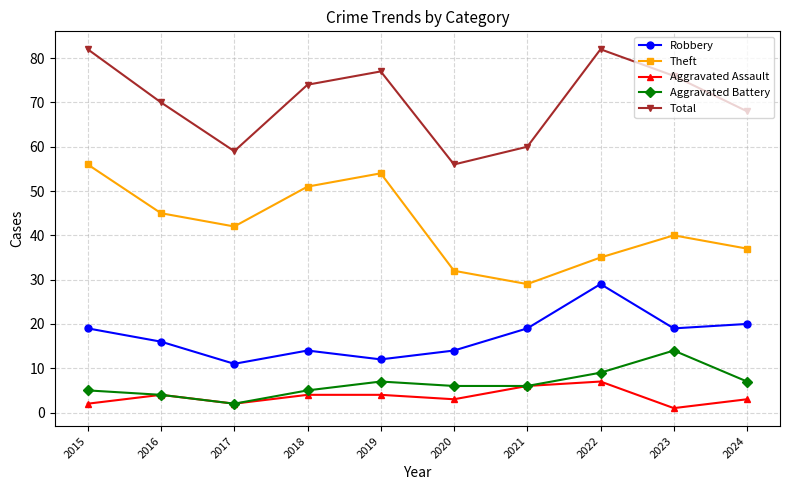

Count the number of data series in this chart.

5